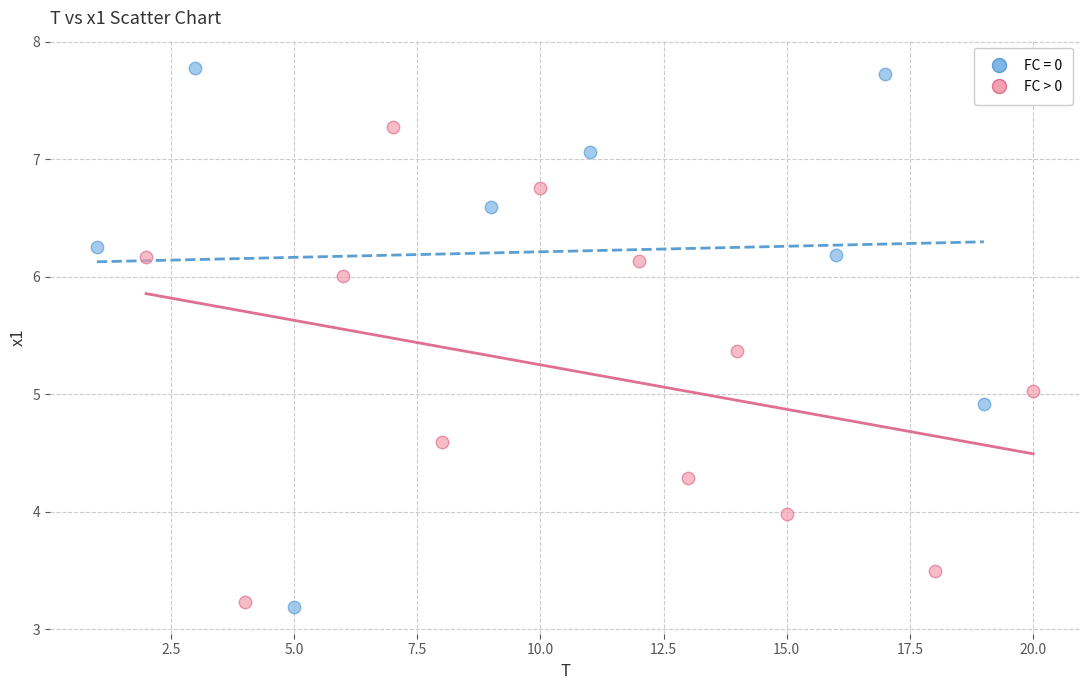

Which series has the widest spread of Y values?

FC = 0